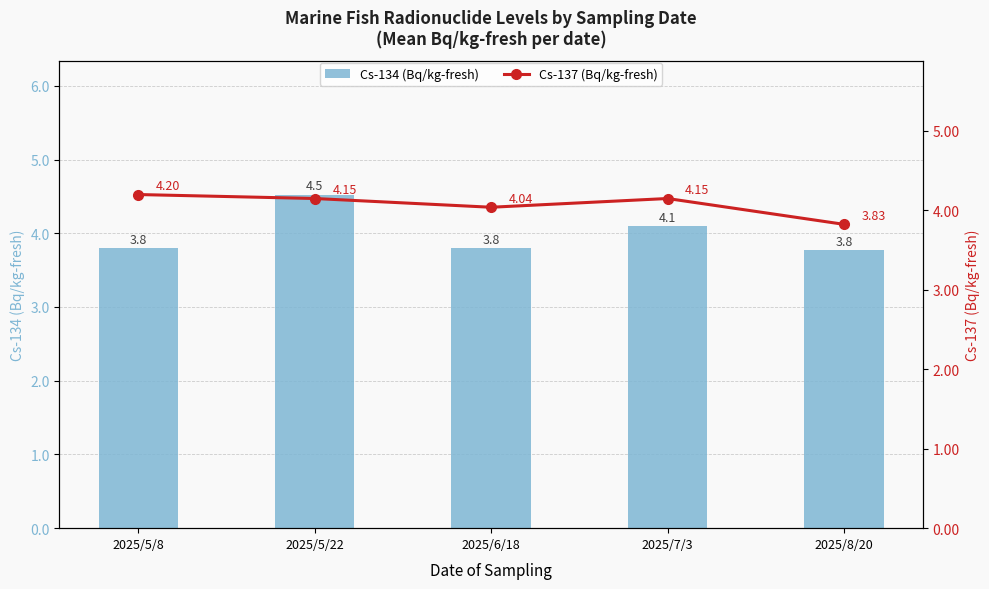

What is the label of the 4th bar from the left?

2025/7/3